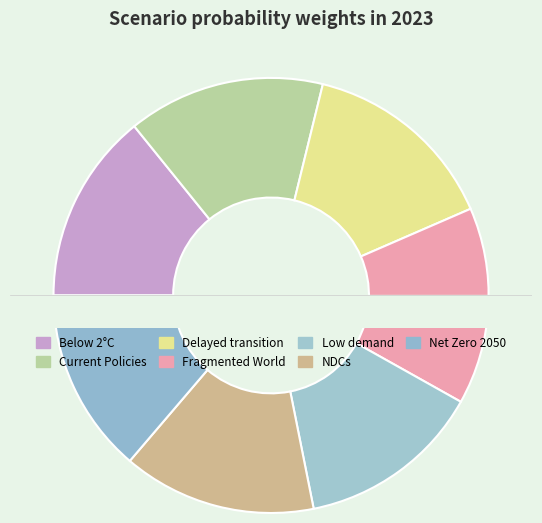

To the nearest percent, what percentage of the pie is Low demand?

14%